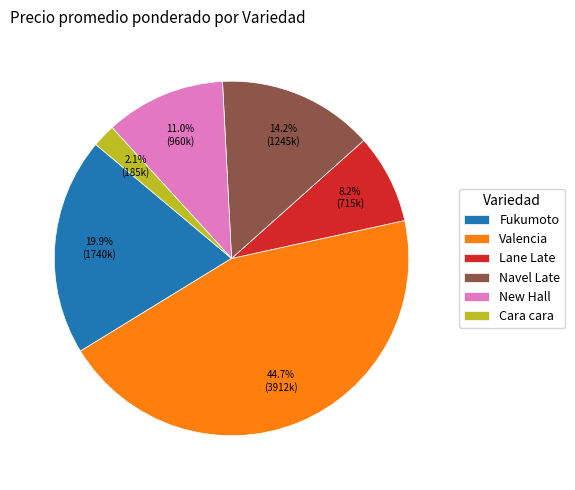

To the nearest percent, what portion does Navel Late represent?

14%